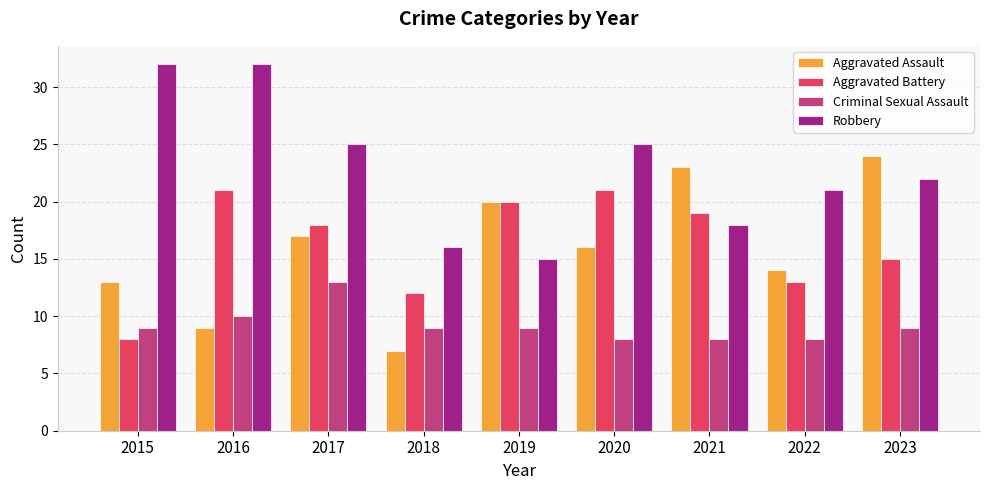

The value of Robbery at 2023 is 22. True or false?

True